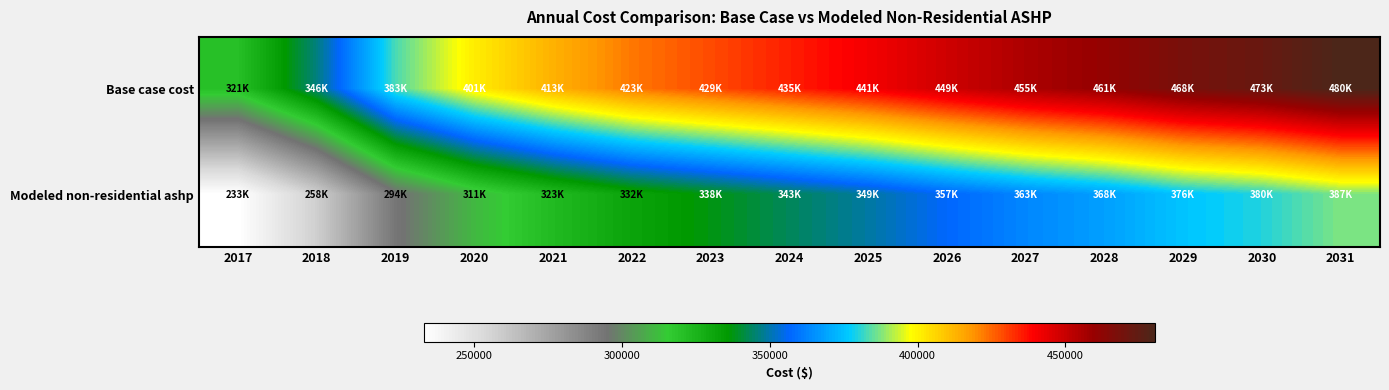

At 2021, list the series in order from largest to smallest.

Base case cost, Modeled non-residential ashp